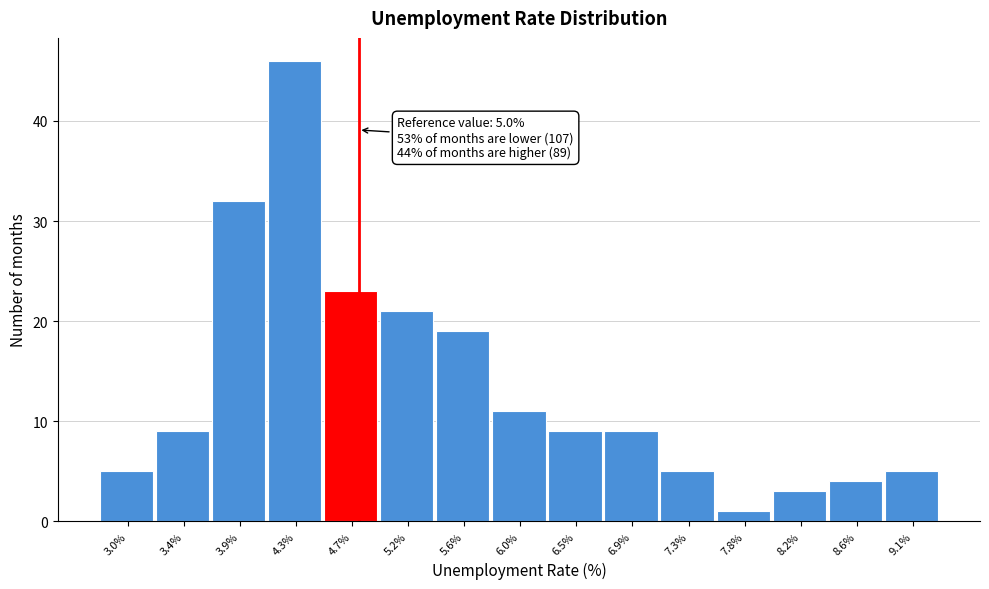

Reading right to left, list all the values displayed in this chart.

5	4	3	1	5	9	9	11	19	21	23	46	32	9	5